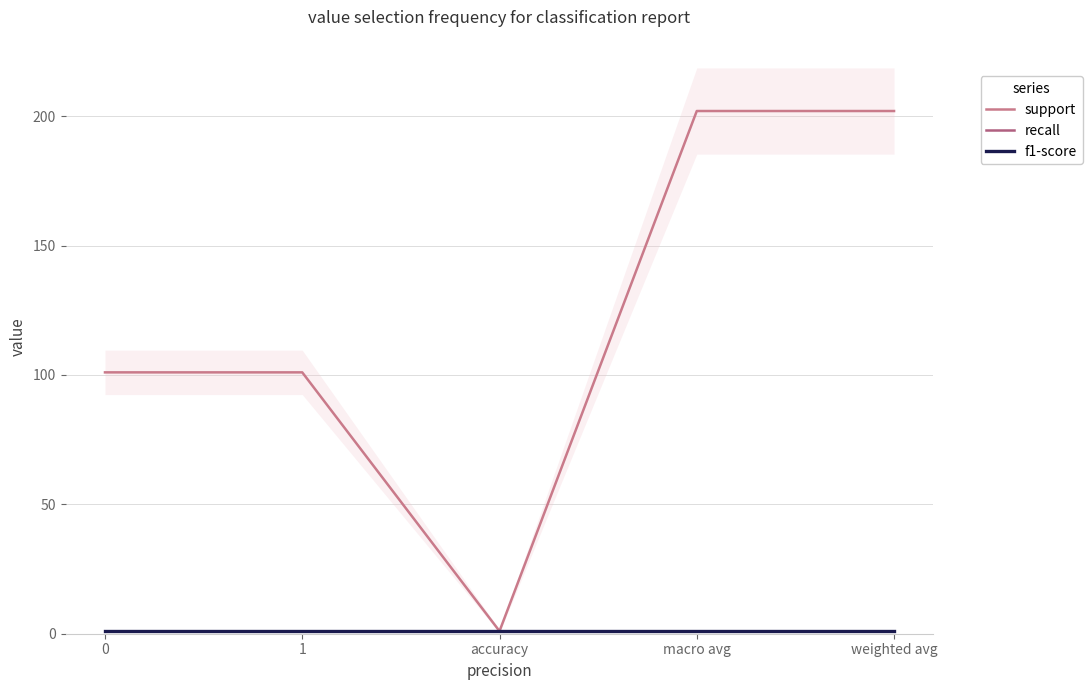

What is the maximum value shown in the chart?

202